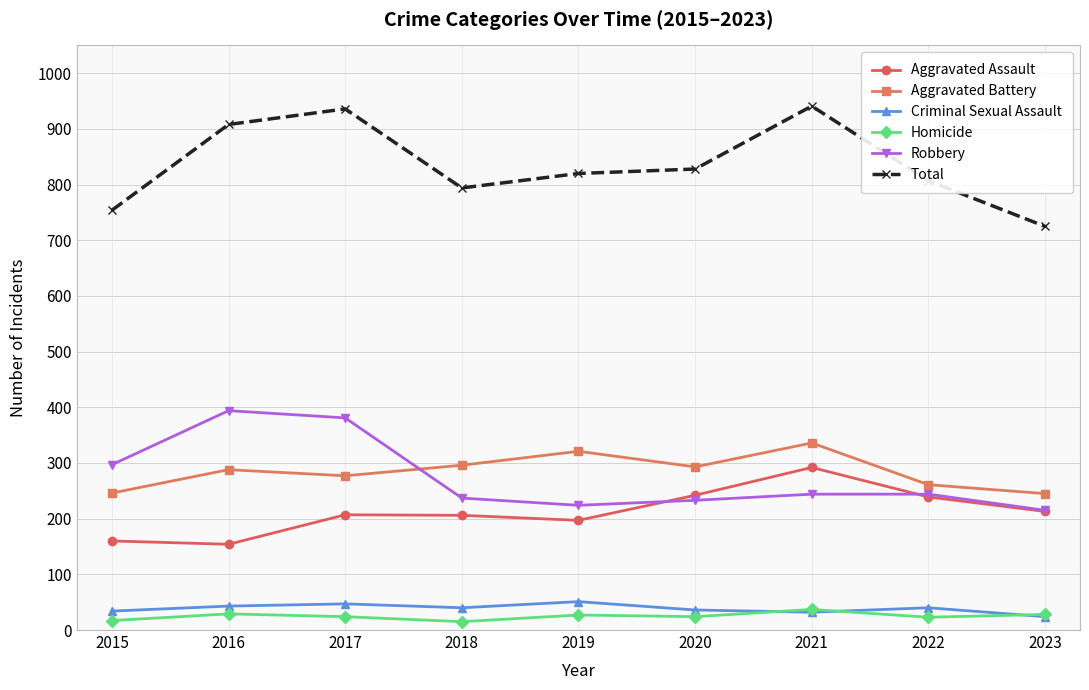

What is the greatest value displayed?

941